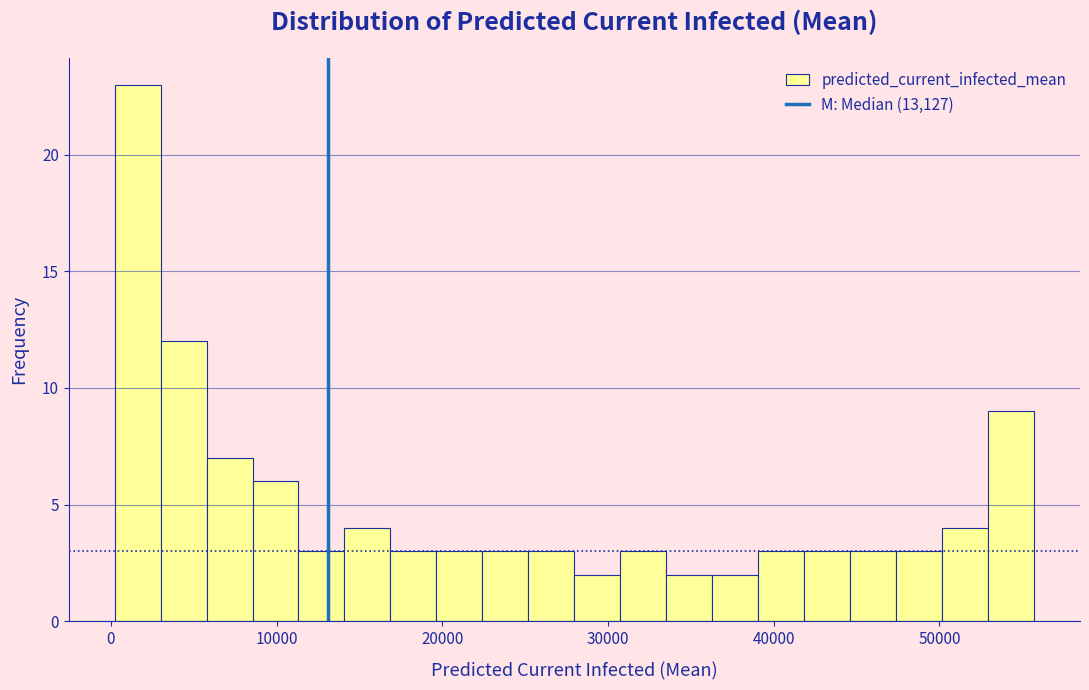

Read against the x-axis, roughly where is the centre of the tallest bar?

2000